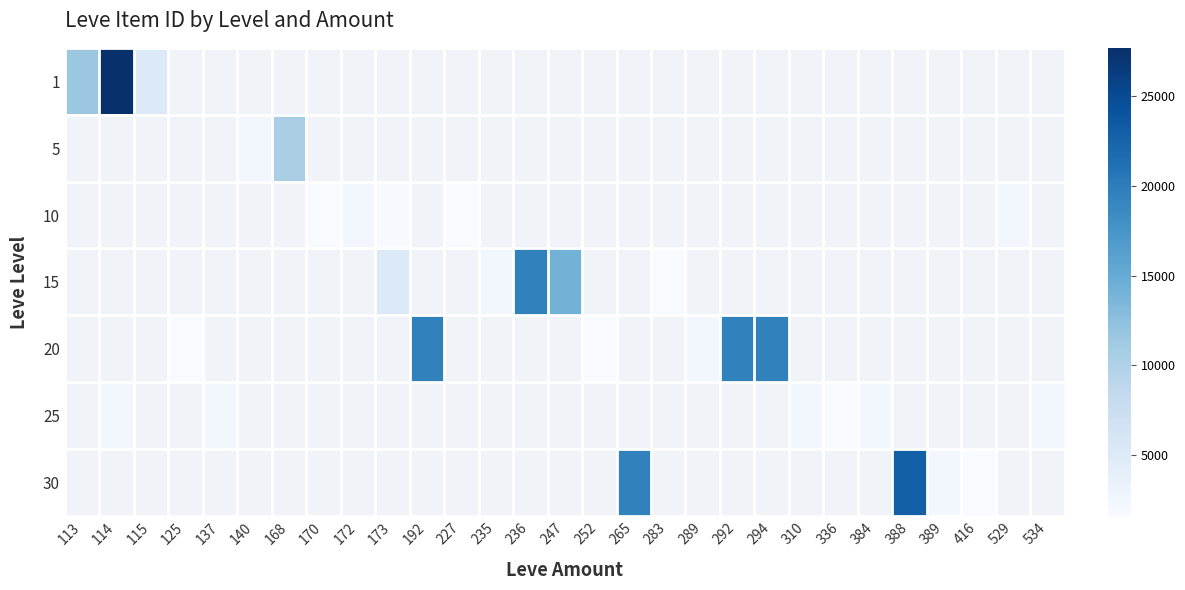

List the labels in order of 10 value, largest first.

172, 173, 192, 227, 235, 236, 247, 252, 265, 283, 289, 292, 294, 310, 336, 384, 388, 389, 416, 529, 534, 113, 114, 115, 125, 137, 140, 168, 170